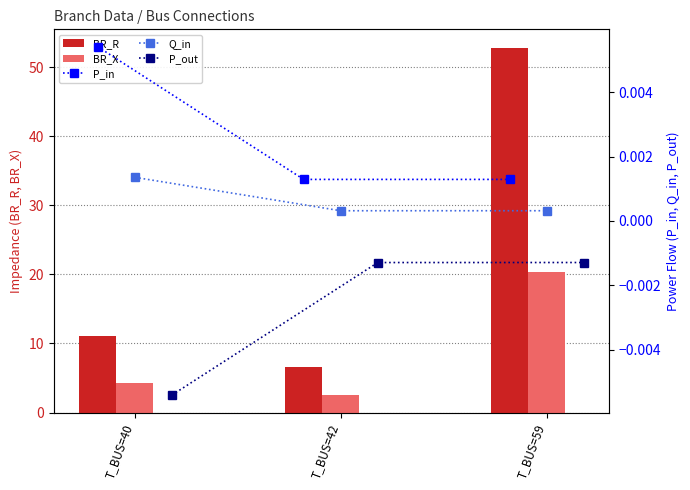

What is the difference between the maximum and second lowest values in the BR_X series?

16.1